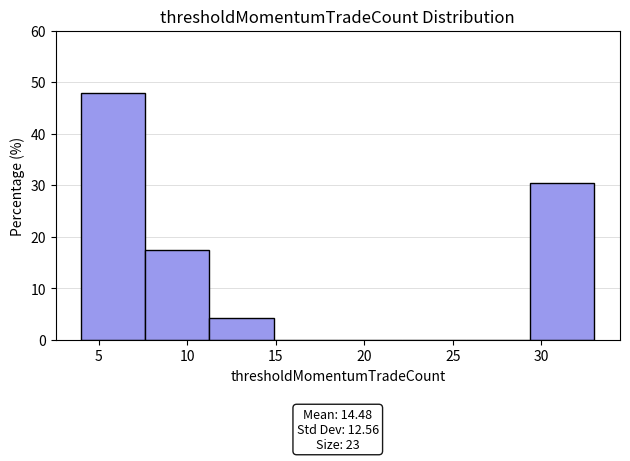

Over which range of the x-axis is the bar tallest?

4.0 to 7.5